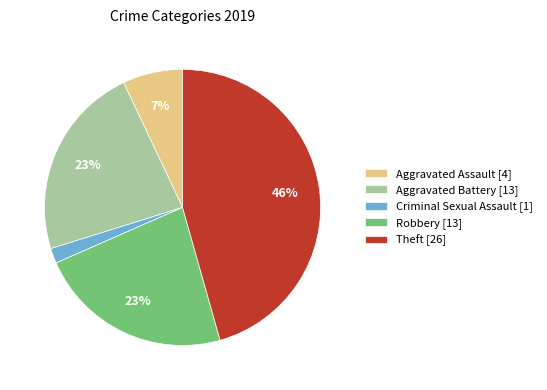

To the nearest percent, what percentage of the pie is Aggravated Battery?

23%